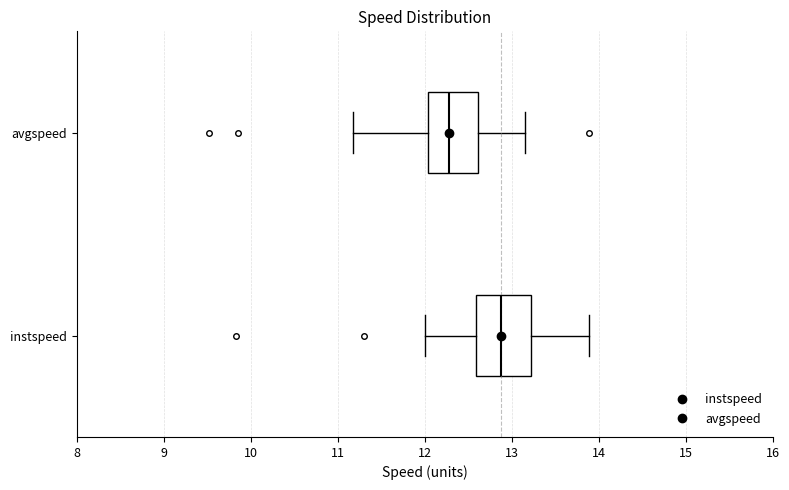

Reading bottom to top, read every box against the x-axis: the position of its median line, the range the box covers, and the ends of its whiskers. The values are not printed on the chart, so give them approximately, as read against the axis.

instspeed: median 12.9, box 12.6 to 13.2, whiskers 12.0 to 13.9
avgspeed: median 12.3, box 12.0 to 12.6, whiskers 11.2 to 13.2